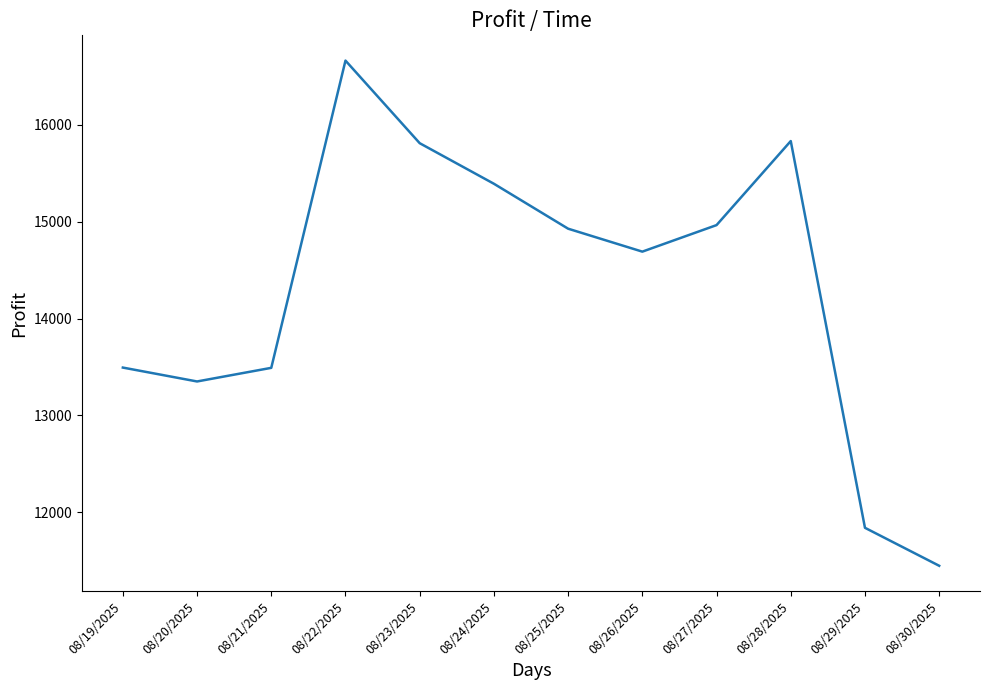

The chart shows a value of 23369.2 at 08/24/2025. True or false?

False